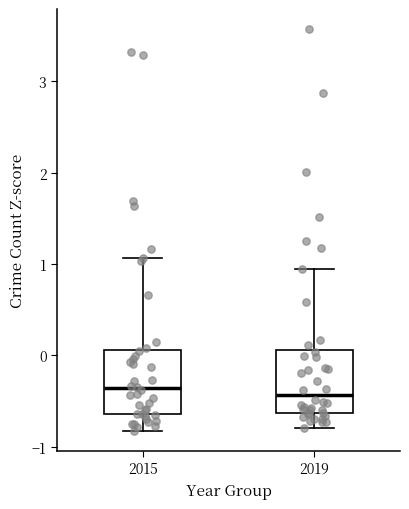

Reading left to right, transcribe this box plot: for each box, give where its median line is, the range the box spans, and where its two whiskers end, as read against the y-axis. The values are not printed on the chart, so give them approximately, as read against the axis.

2015: median -0.4, box -0.6 to 0.1, whiskers -0.8 to 1.1
2019: median -0.4, box -0.6 to 0.1, whiskers -0.8 to 0.9